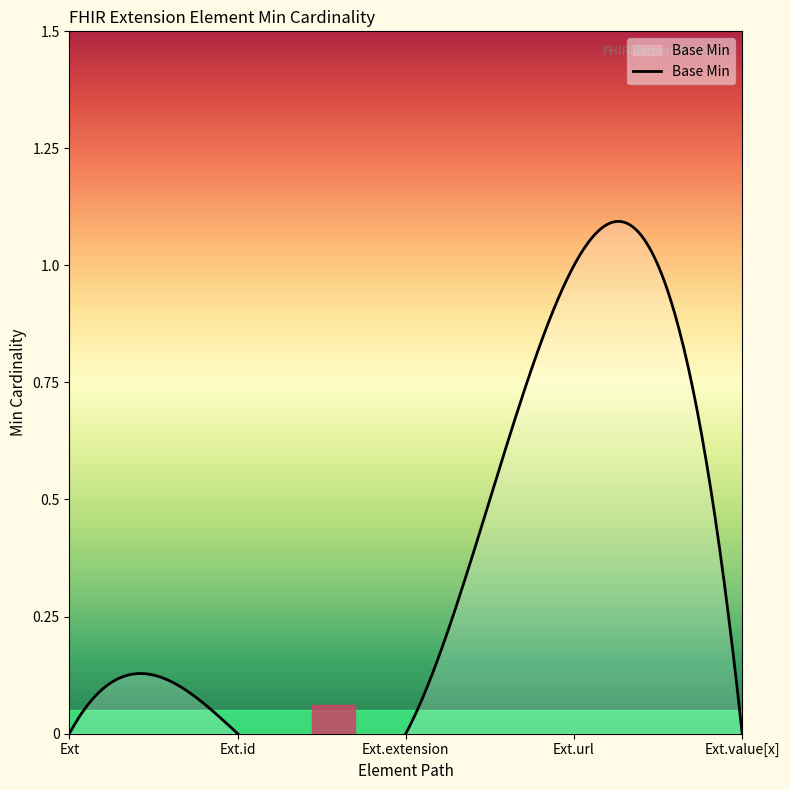

Between Extension.value[x] and Extension, which is larger?

Extension.value[x]